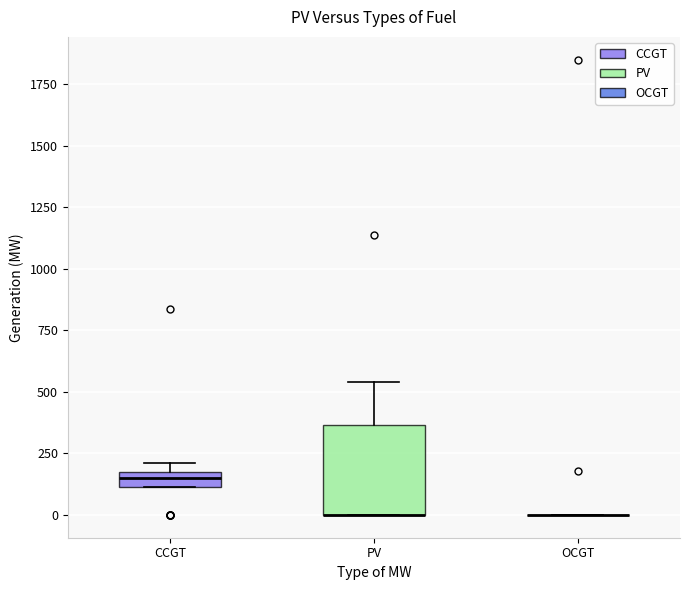

Comparing the boxes themselves (not the whiskers), which one is the tallest?

PV